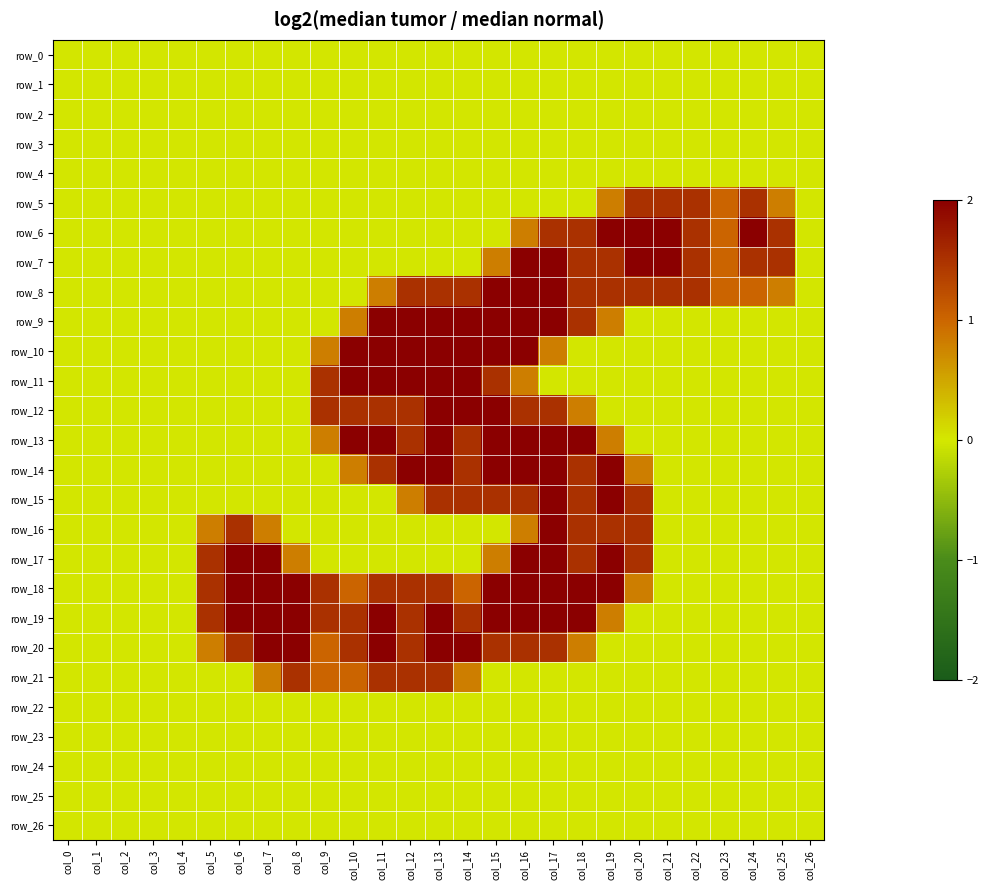

Which category has the highest value in the row_0 series?

col_0